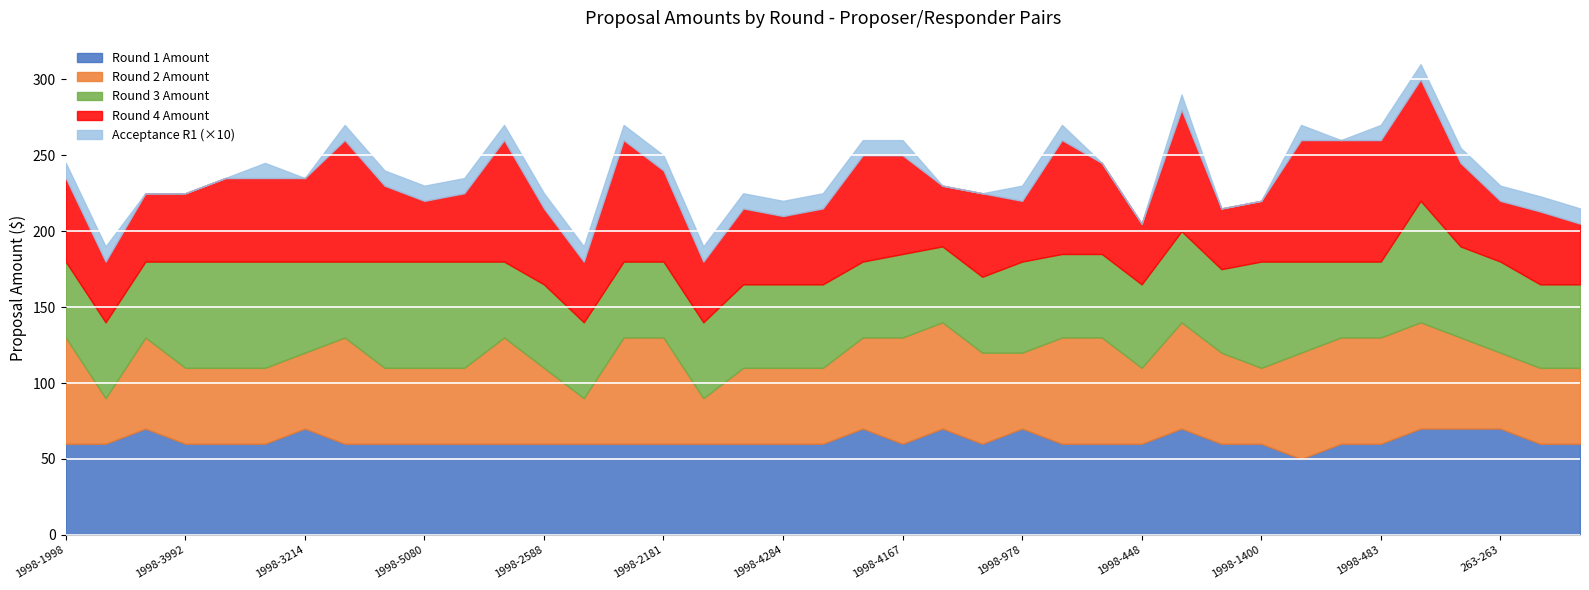

Read the proposal_amount_round_3 value at 1998-5080, to the nearest 5.

70